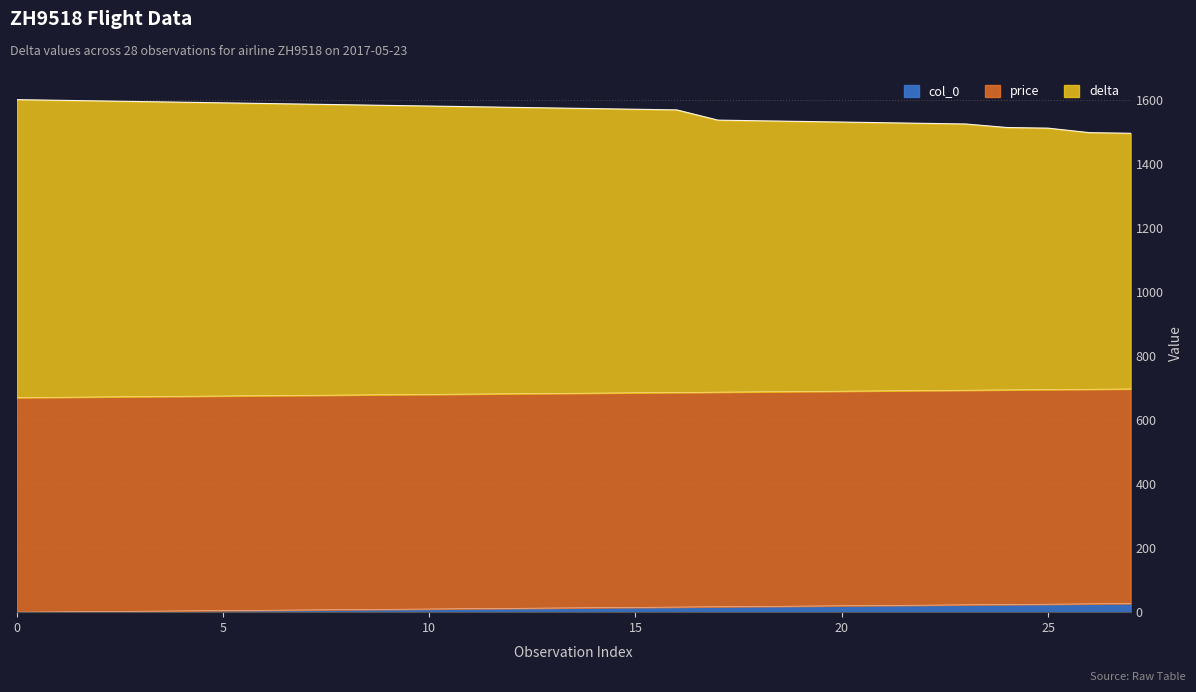

How many categories are shown in the chart?

28